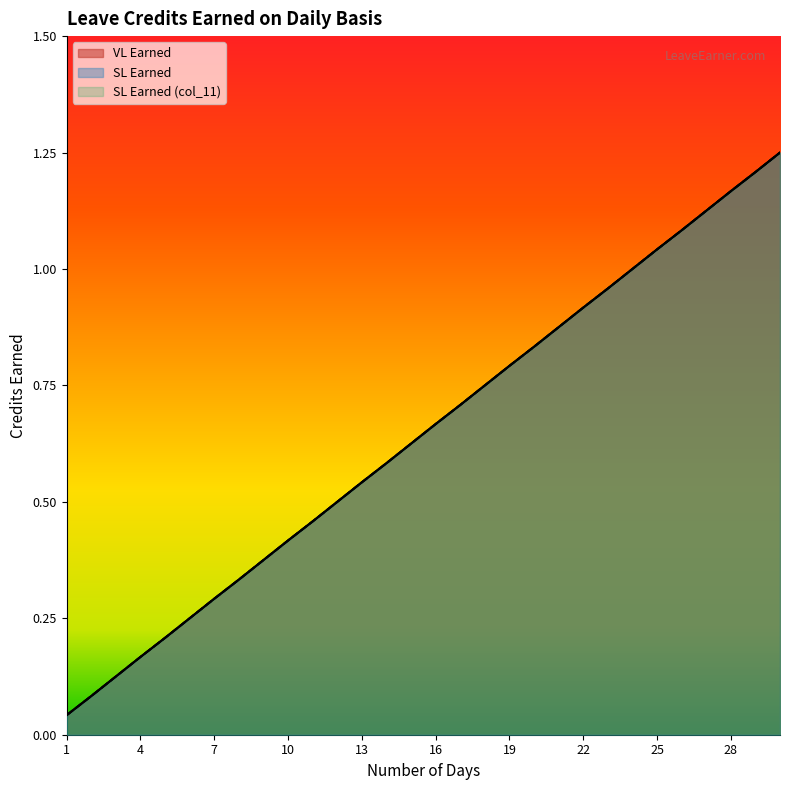

What is the difference between the maximum and minimum values in the SL Earned (col_11) series?

1.2